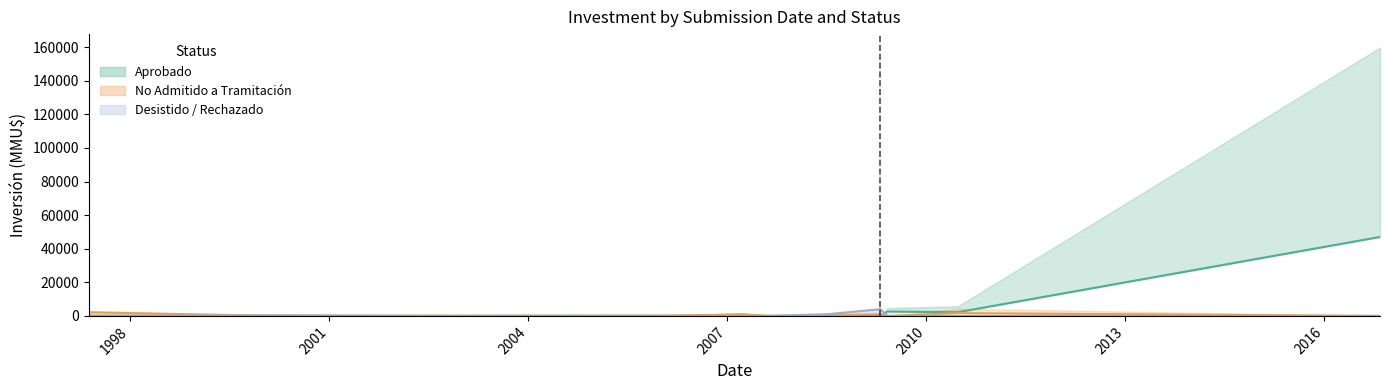

What is the average value of the Desistido / Rechazado series?

423